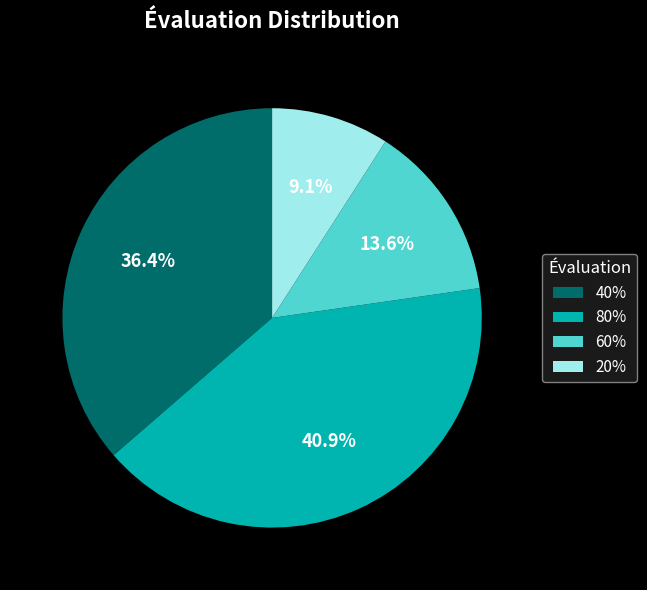

The 80% slice represents 31% of the pie. True or false?

False